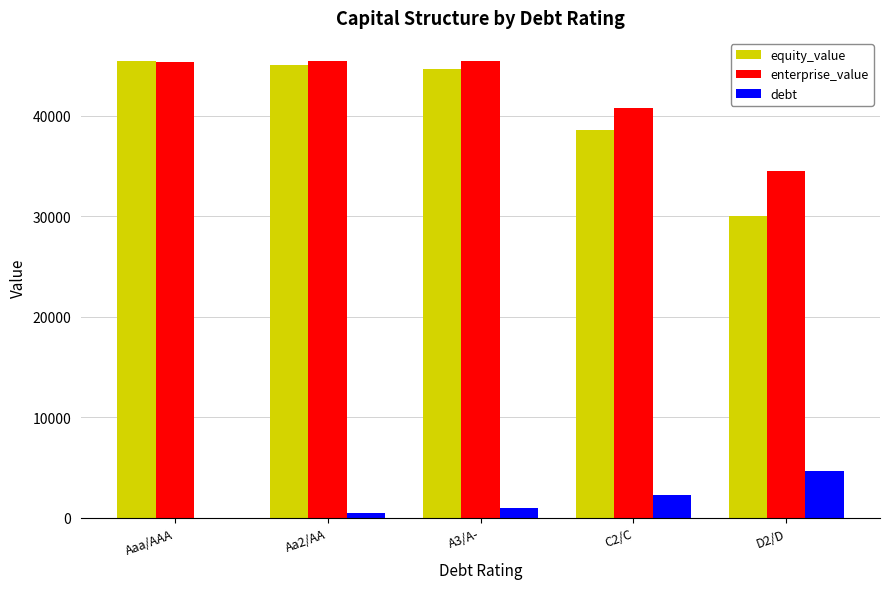

The value of enterprise_value at C2/C is 40778.2. True or false?

True